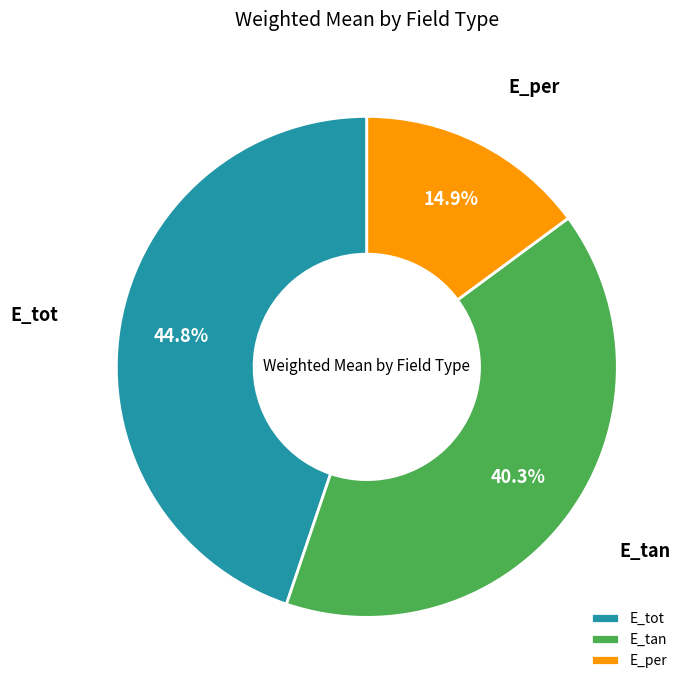

To the nearest percent, what is the difference between the largest and smallest slice percentages?

30%